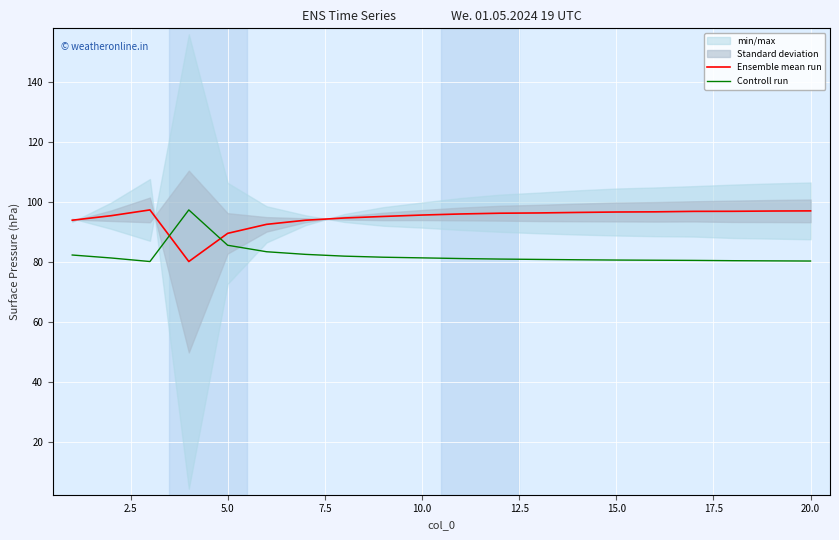

Reading left to right, list all the values displayed in this chart.

Ensemble mean run: 93.8	95.3	97.2	80.0	89.4	92.4	93.8	94.5	95.0	95.5	95.9	96.1	96.2	96.4	96.5	96.6	96.8	96.8	96.9	96.9
Controll run: 82.2	81.2	80.0	97.2	85.5	83.3	82.4	81.8	81.5	81.3	81.0	80.9	80.7	80.6	80.5	80.5	80.4	80.3	80.2	80.2